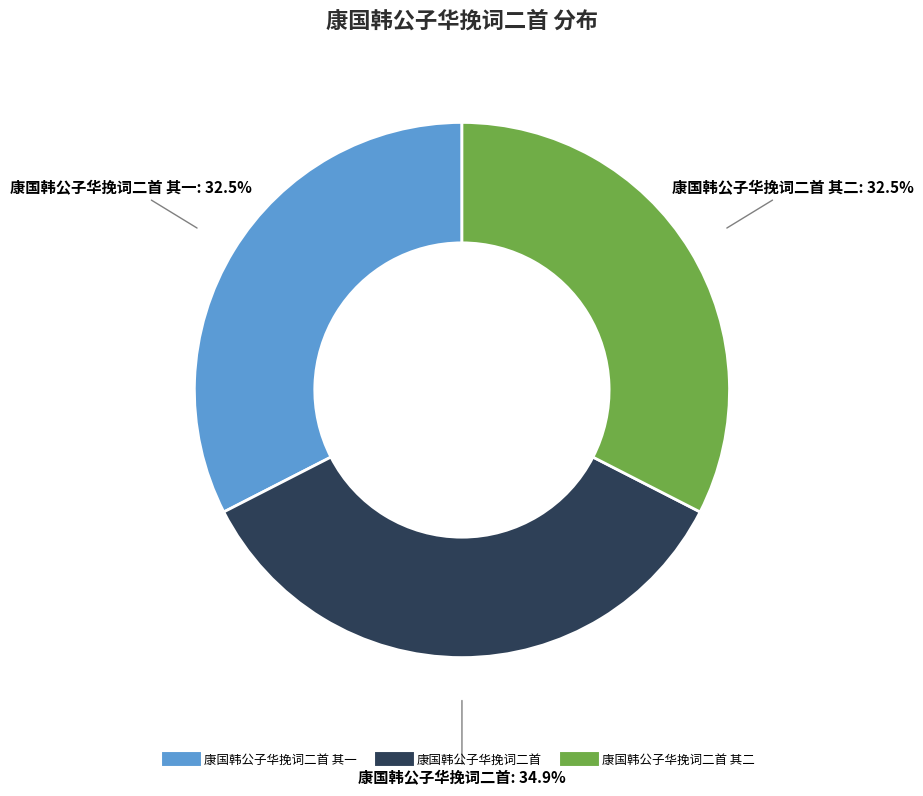

Is there a majority slice in this chart?

No